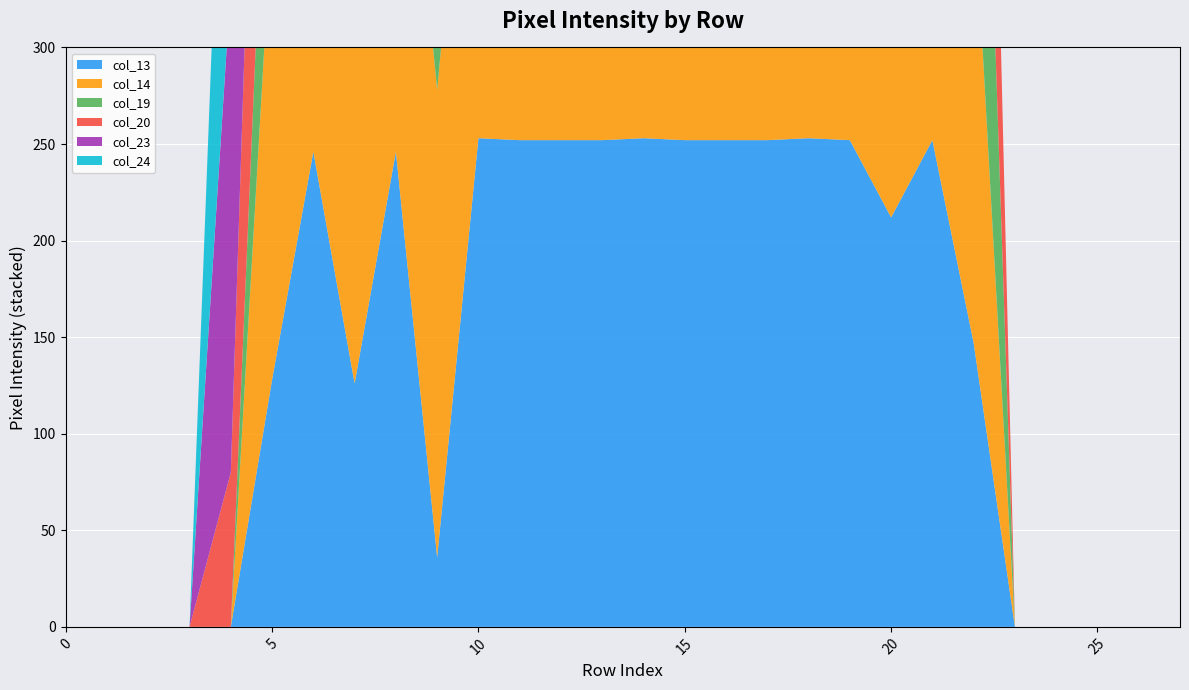

Reading right to left, list all the values displayed in this chart.

col_13: 27=0	26=0	25=0	24=0	23=0	22=147	21=252	20=212	19=252	18=253	17=252	16=252	15=252	14=253	13=252	12=252	11=252	10=253	9=36	8=246	7=126	6=246	5=128	4=0	3=0	2=0	1=0	0=0
col_14: 27=0	26=0	25=0	24=0	23=0	22=235	21=252	20=251	19=253	18=252	17=252	16=252	15=252	14=253	13=252	12=252	11=244	10=254	9=242	8=252	7=246	6=252	5=242	4=0	3=0	2=0	1=0	0=0
col_19: 27=0	26=0	25=0	24=0	23=0	22=253	21=161	20=161	19=253	18=253	17=252	16=252	15=252	14=253	13=252	12=252	11=252	10=239	9=175	8=175	7=197	6=246	5=128	4=0	3=0	2=0	1=0	0=0
col_20: 27=0	26=0	25=0	24=0	23=0	22=252	21=252	20=39	19=252	18=252	17=252	16=252	15=253	14=255	13=252	12=252	11=239	10=253	9=254	8=252	7=252	6=252	5=242	4=80	3=0	2=0	1=0	0=0
col_23: 27=0	26=0	25=0	24=0	23=0	22=0	21=0	20=0	19=0	18=0	17=0	16=0	15=71	14=253	13=206	12=6	11=38	10=245	9=206	8=0	7=0	6=21	5=217	4=253	3=0	2=0	1=0	0=0
col_24: 27=0	26=0	25=0	24=0	23=0	22=0	21=0	20=0	19=0	18=0	17=0	16=0	15=21	14=225	13=252	12=190	11=245	10=252	9=252	8=0	7=0	6=51	5=205	4=227	3=0	2=0	1=0	0=0